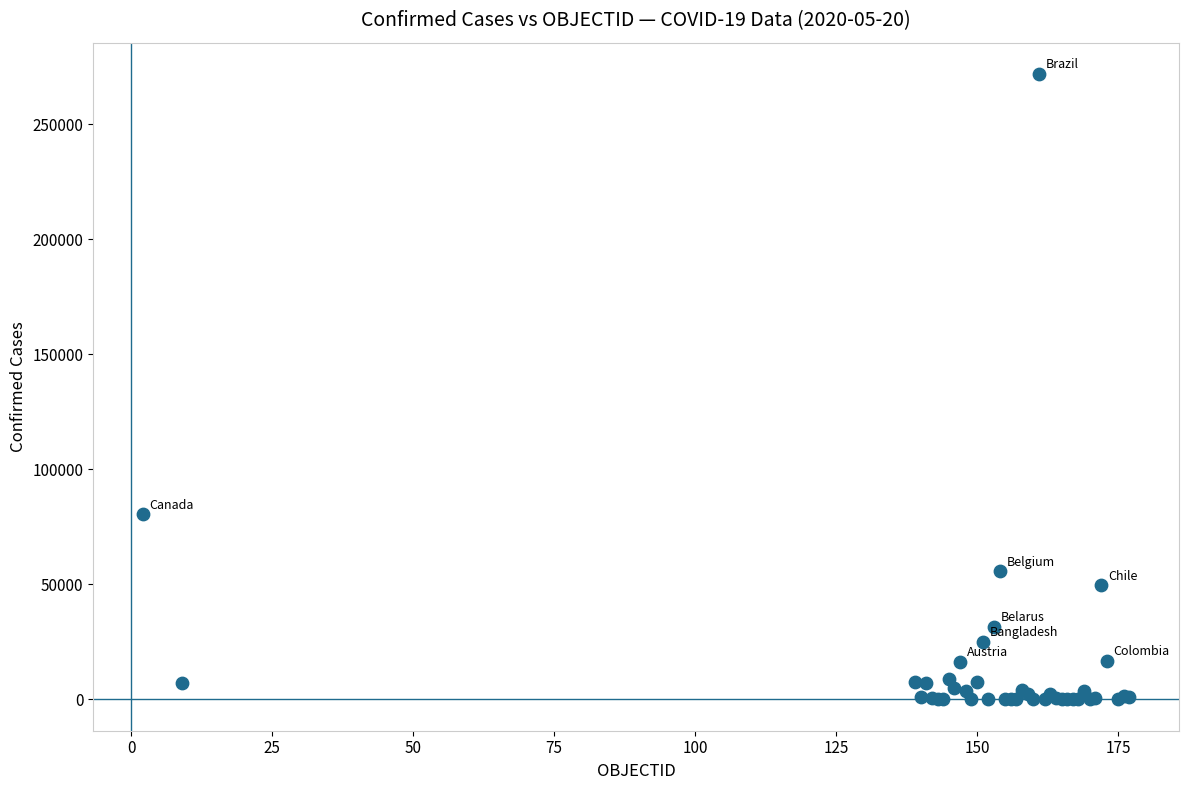

What Y value in the scatter plot is closest to 135951?

80493